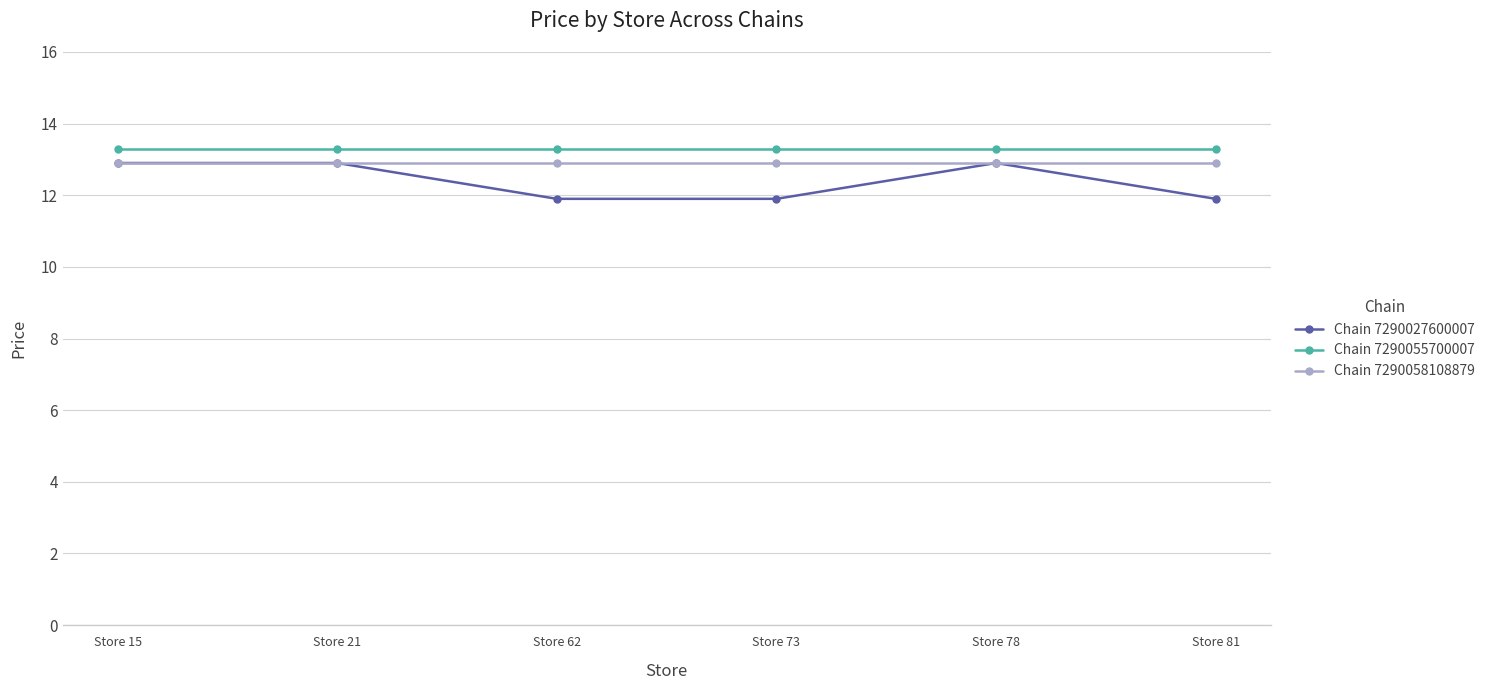

Reading left to right, extract all data points from this chart.

Chain 7290027600007: Store 15=12.9	Store 21=12.9	Store 62=11.9	Store 73=11.9	Store 78=12.9	Store 81=11.9
Chain 7290055700007: Store 15=13.3	Store 21=13.3	Store 62=13.3	Store 73=13.3	Store 78=13.3	Store 81=13.3
Chain 7290058108879: Store 15=12.9	Store 21=12.9	Store 62=12.9	Store 73=12.9	Store 78=12.9	Store 81=12.9